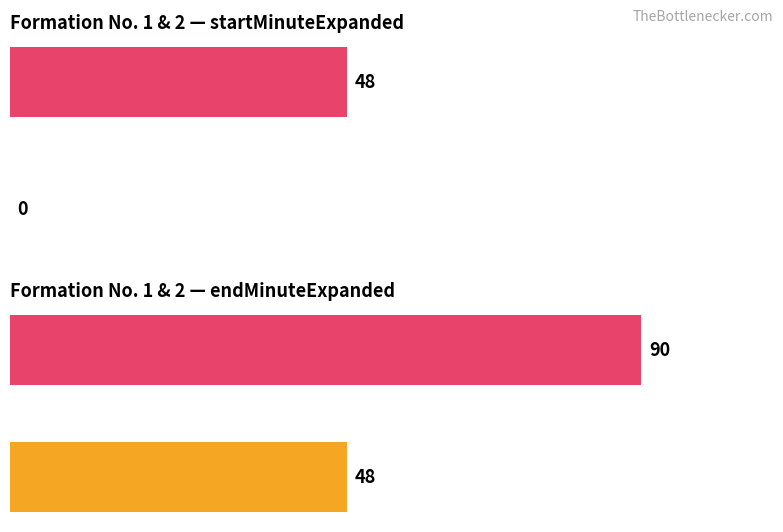

Which series has the widest spread of values?

startMinuteExpanded